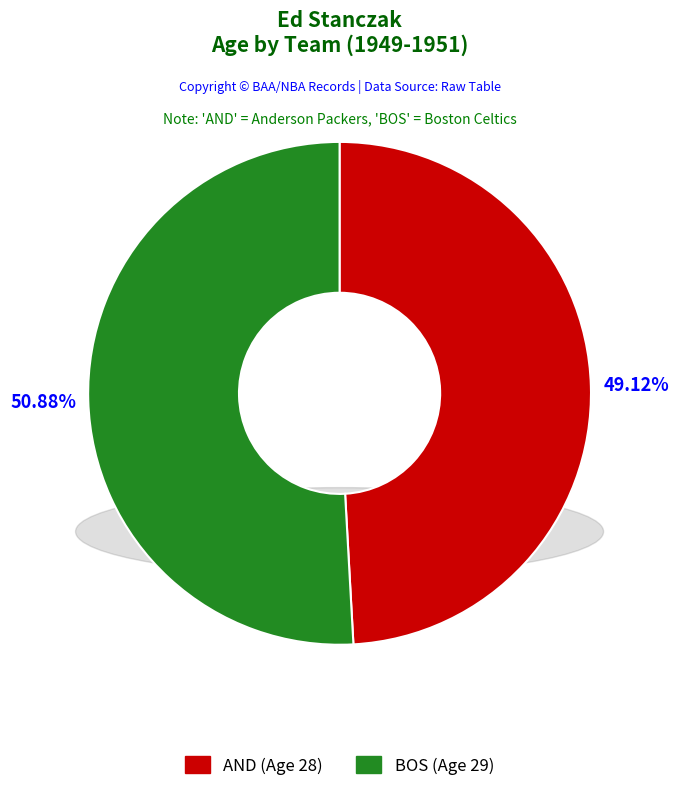

To the nearest percent, what is the combined percentage of AND and BOS?

100%